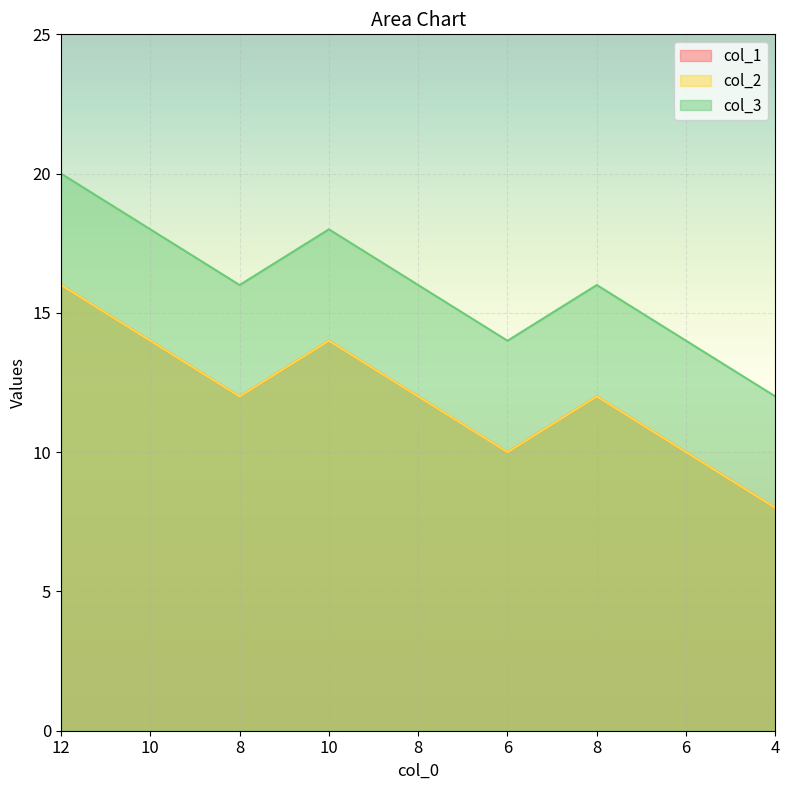

What is the average value of the col_2 series?

12